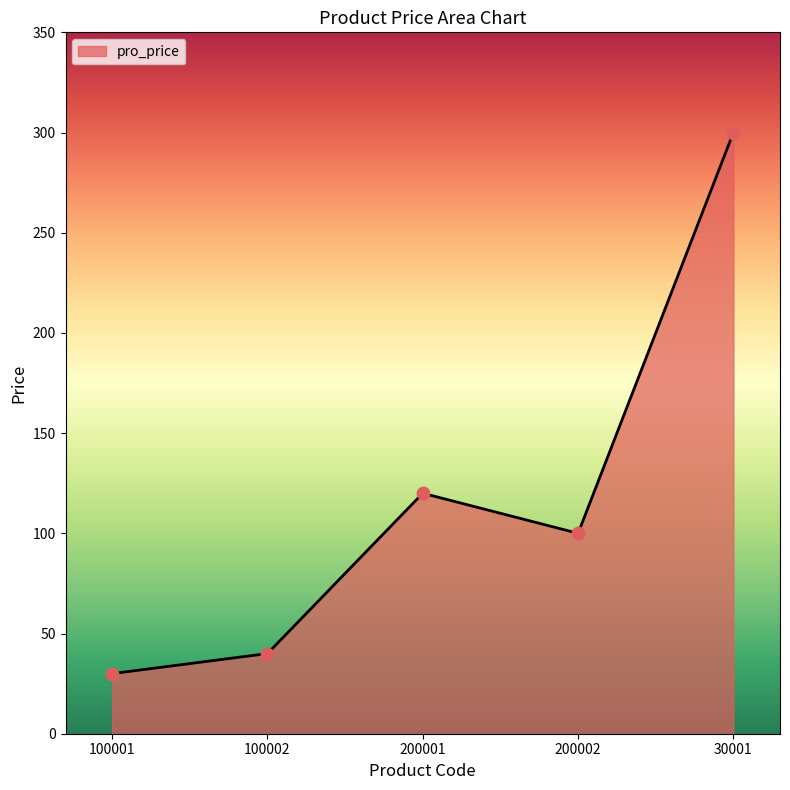

What is the ratio of the value at 200002 to the value at 30001?

0.3